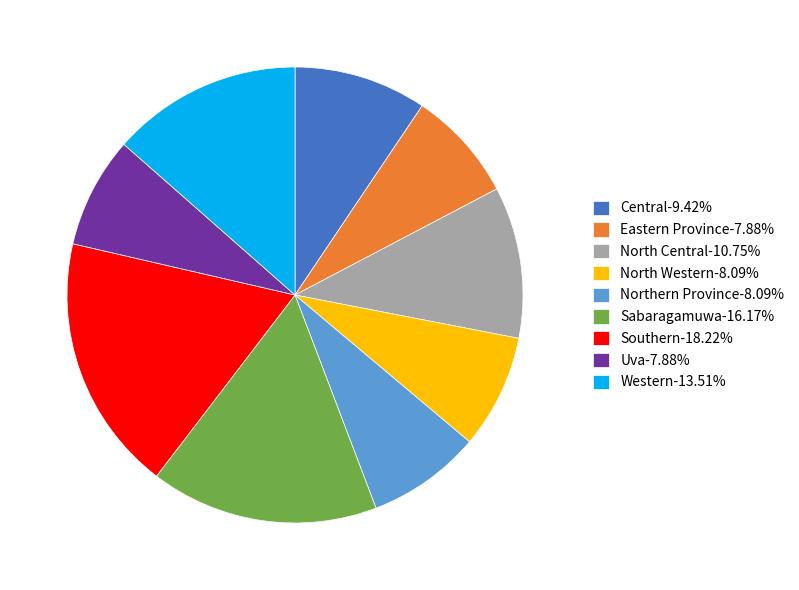

What is the ratio of the value at North Central-10.75% to the value at Western-13.51%?

0.8